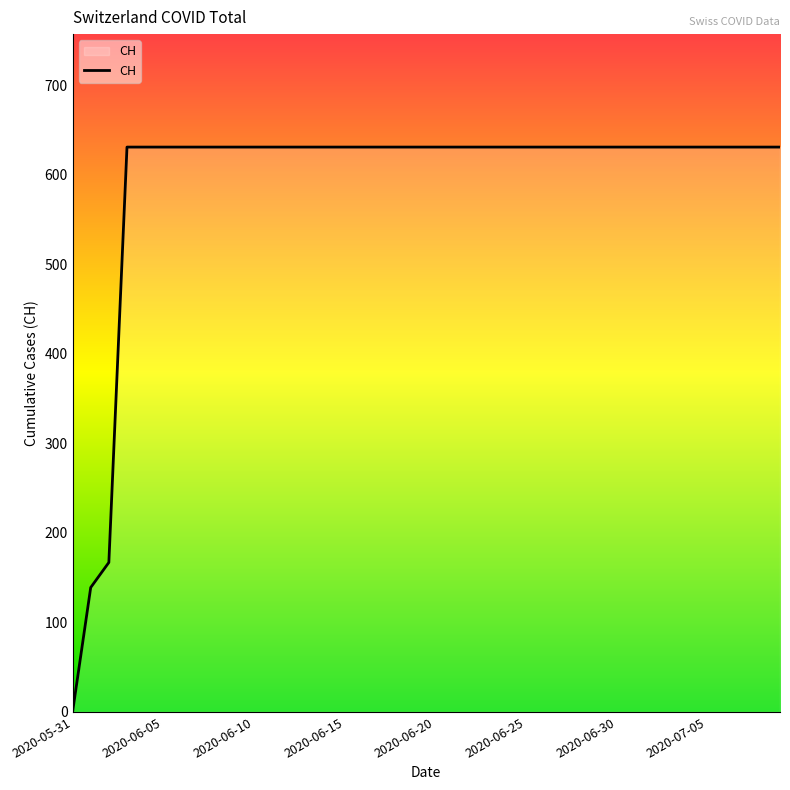

What is the difference between the maximum and minimum values?

631